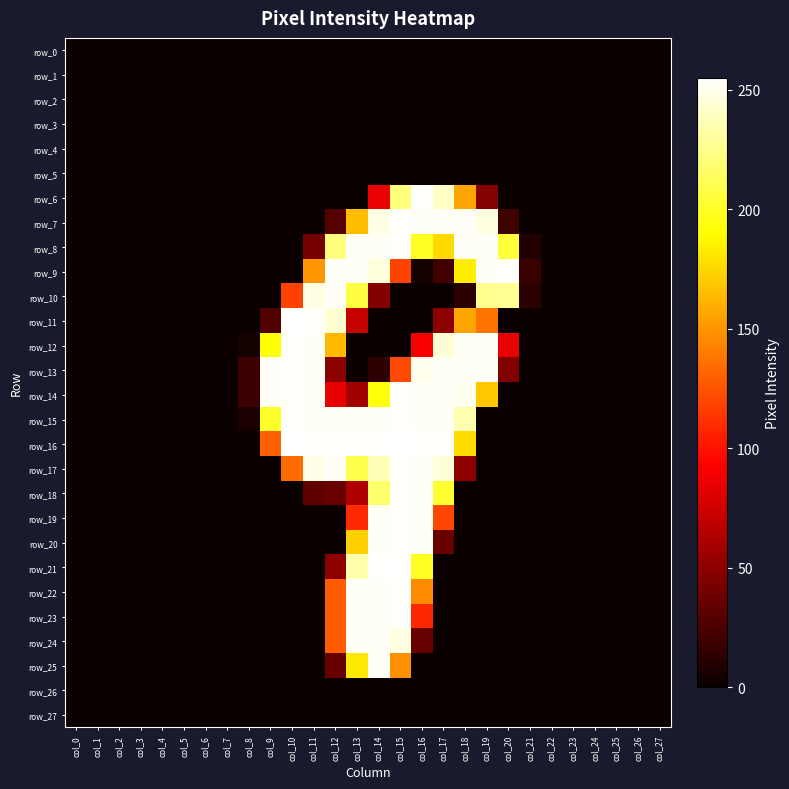

What is the maximum value shown in the chart?

255